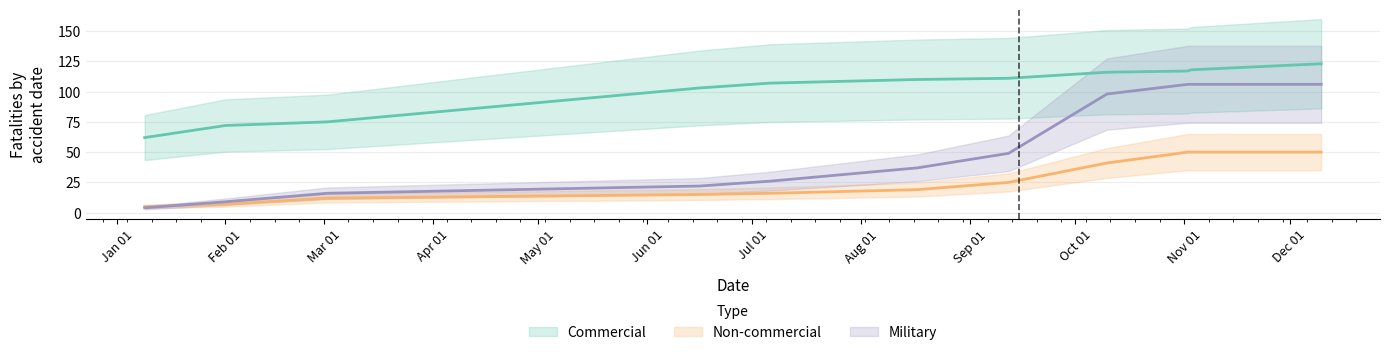

How many lines are shown in the chart?

3